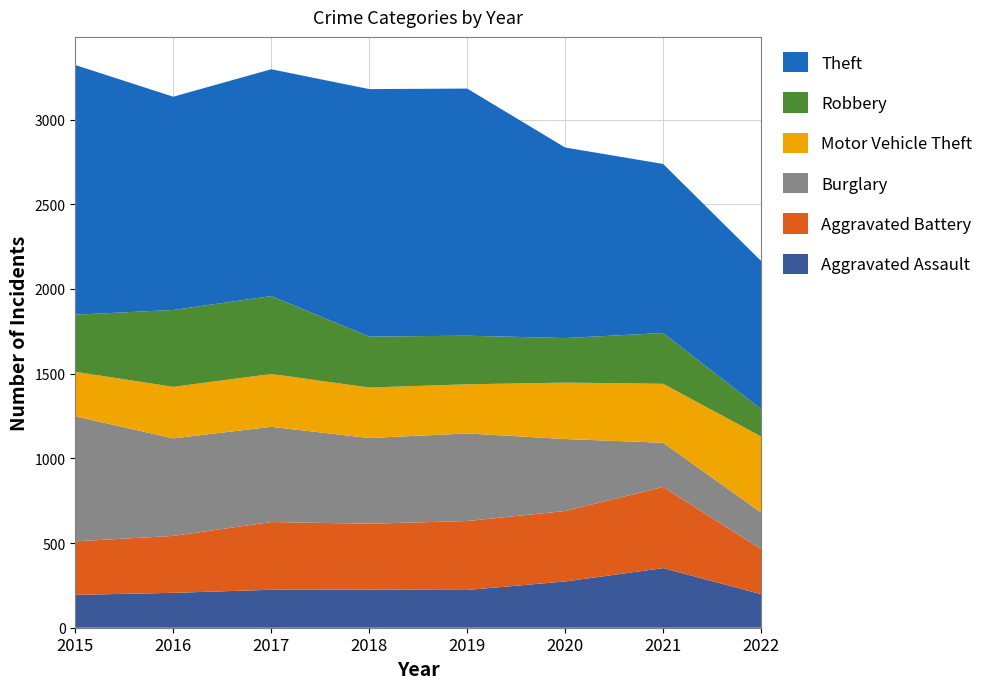

Reading left to right, transcribe all the data shown in this chart.

Aggravated Assault: 194	206	224	225	223	273	352	198
Aggravated Battery: 316	336	400	389	407	416	479	266
Burglary: 738	576	562	506	517	425	261	216
Motor Vehicle Theft: 263	304	312	298	290	333	348	449
Robbery: 337	454	460	301	287	263	300	162
Theft: 1474	1259	1339	1461	1459	1125	998	874